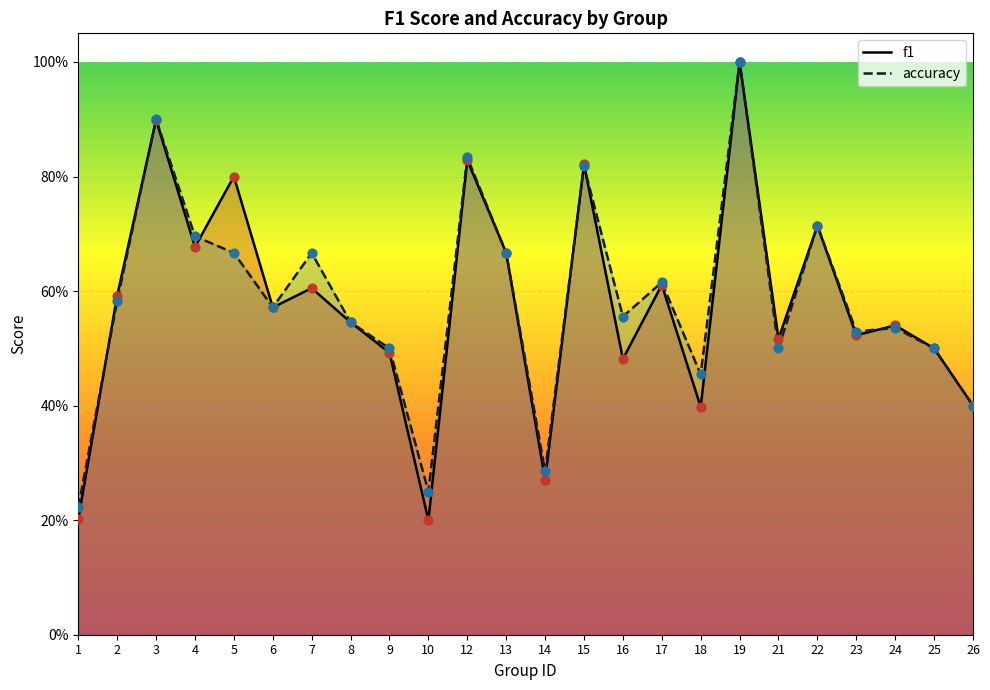

Which series reaches the maximum Y coordinate?

f1